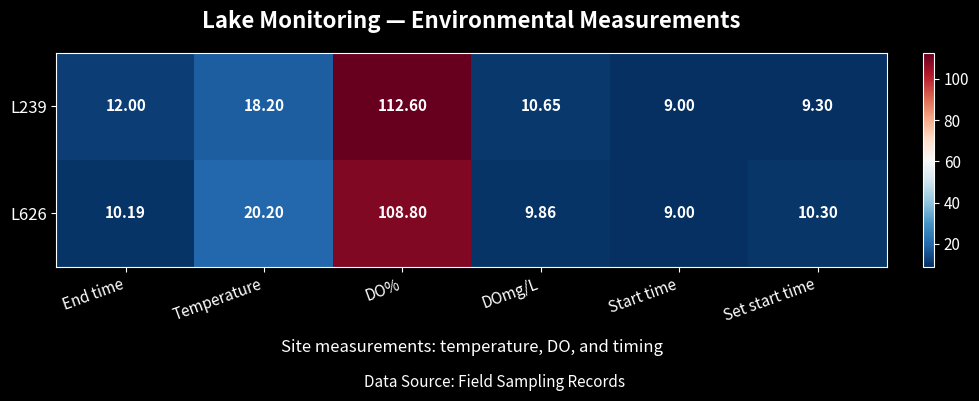

Is the value of L239 at End time greater than the value of L626 at DO%?

No